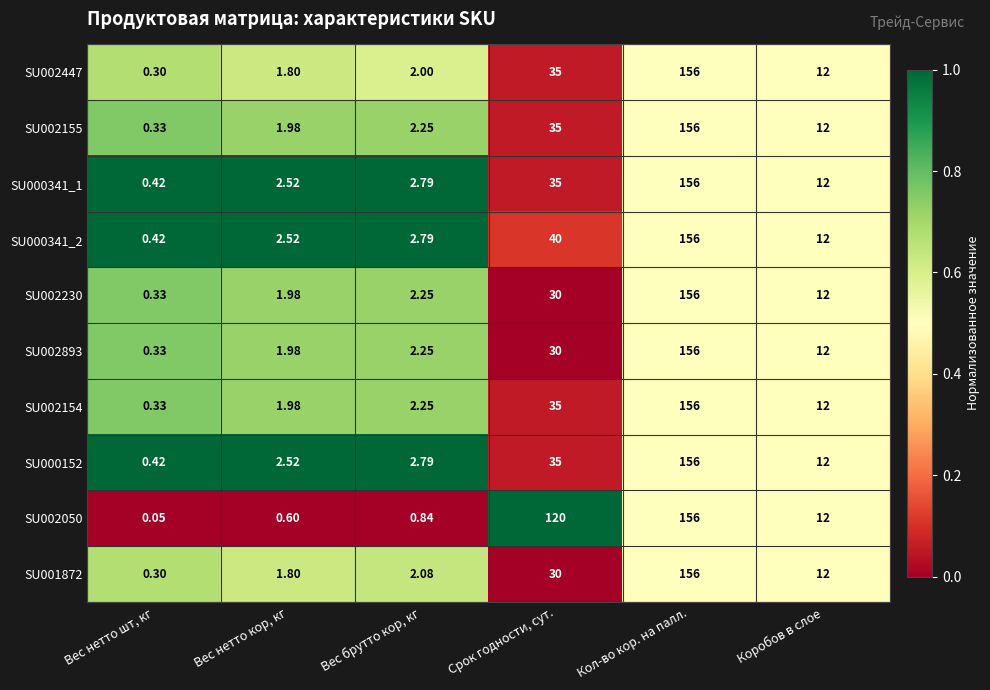

At which category does the chart reach its minimum across all series?

Вес нетто шт, кг